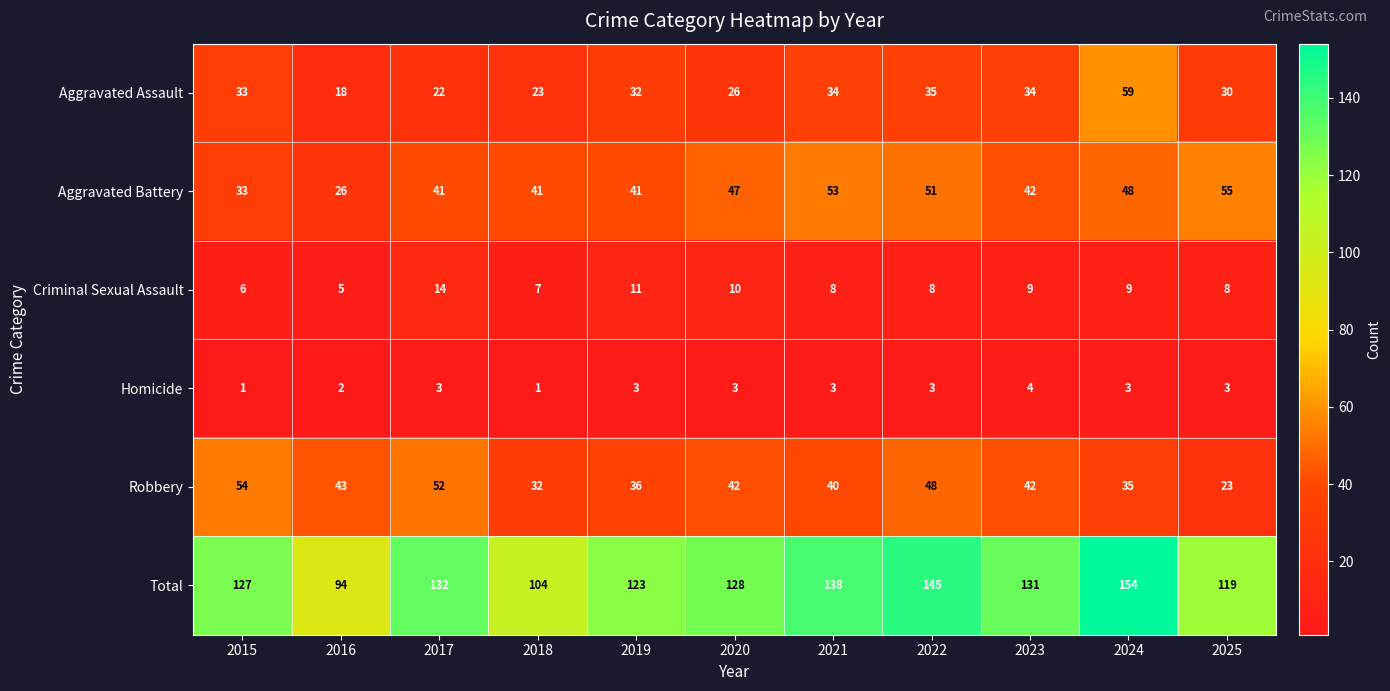

Count the Homicide values in the range 2 to 3.

8